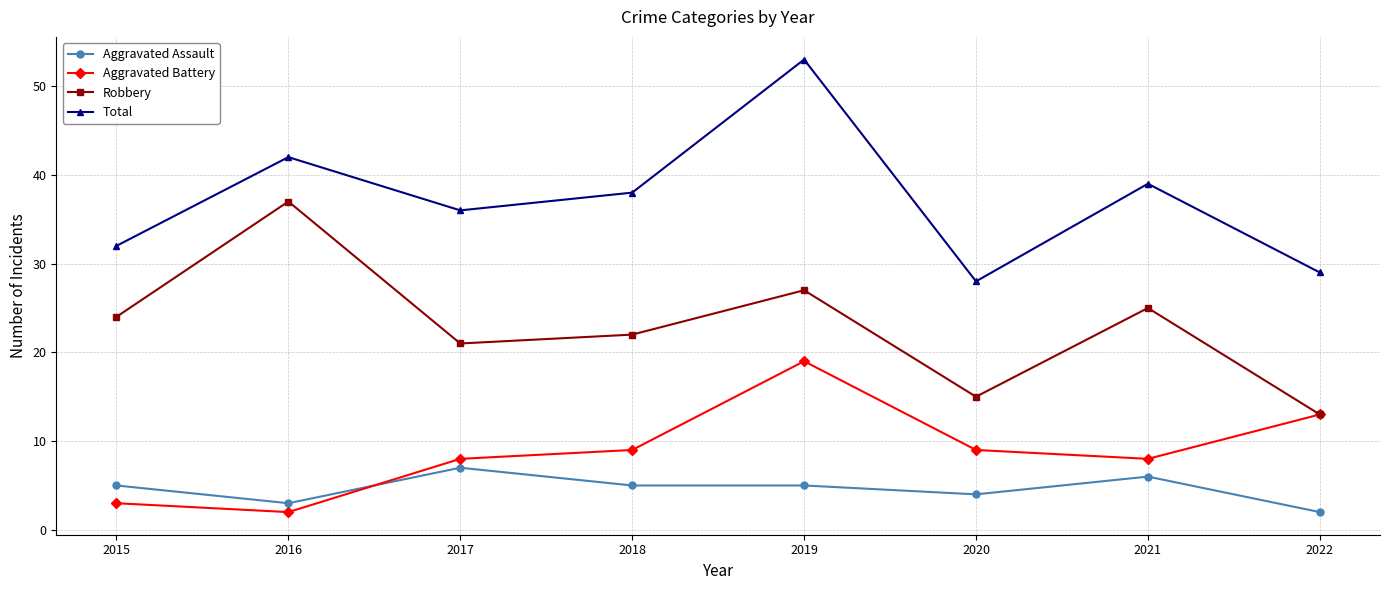

What is the sum of all Total values?

297